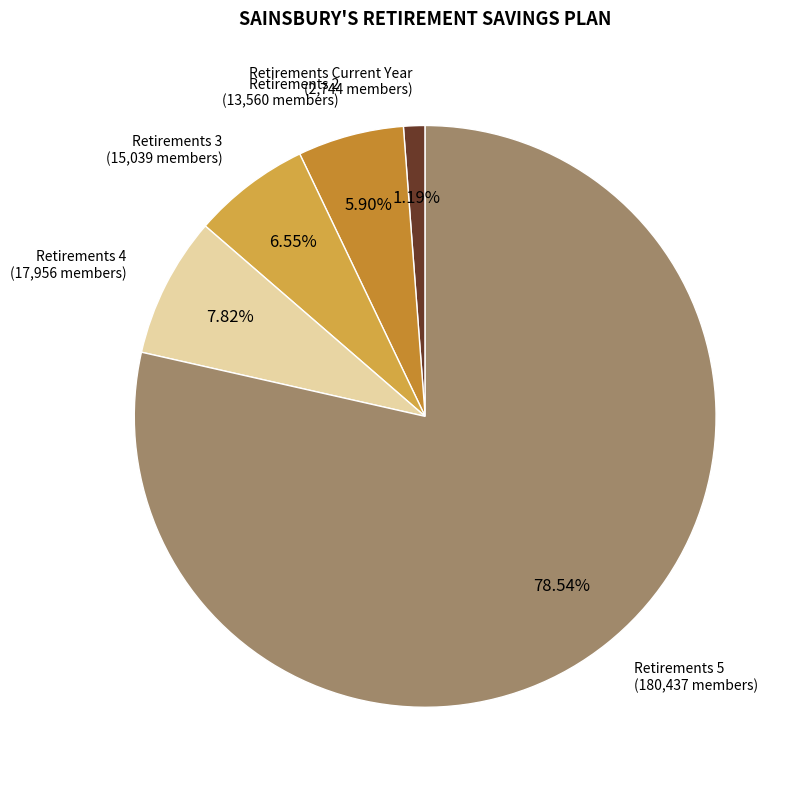

What is the majority slice?

Retirements 5